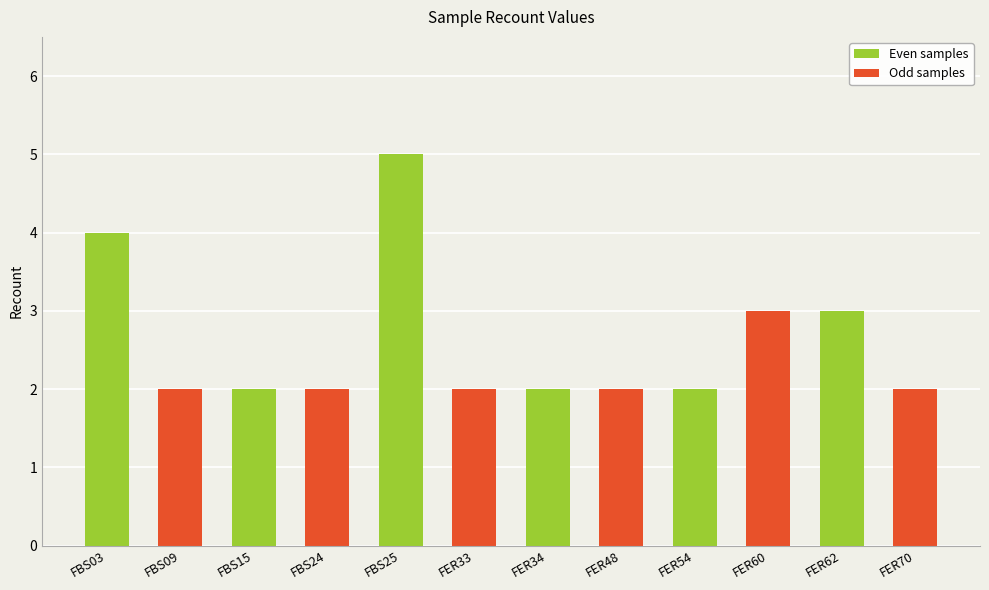

What is the sum of all values?

31